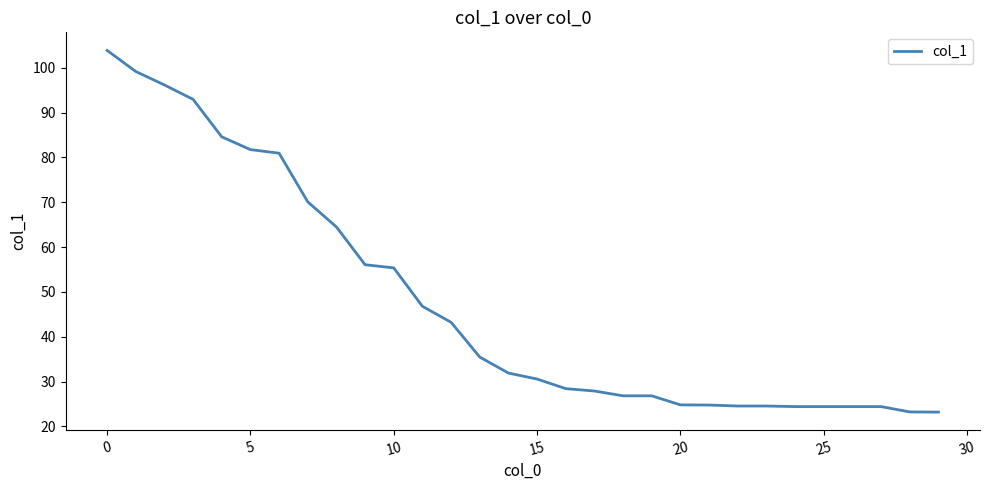

How many lines are shown in the chart?

1